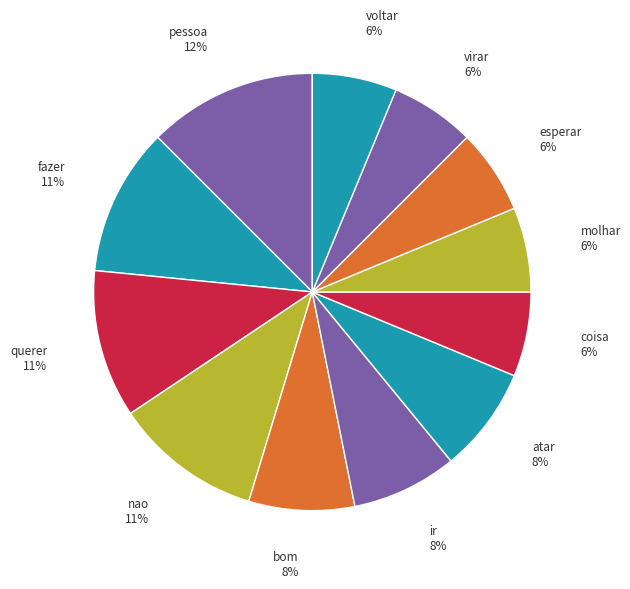

Count the number of slices in the pie.

12